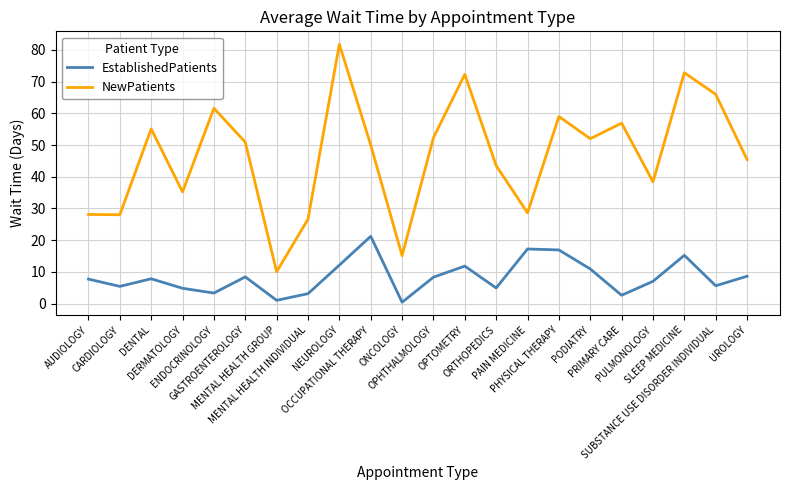

What is the difference between the maximum and minimum values in the NewPatients series?

71.8